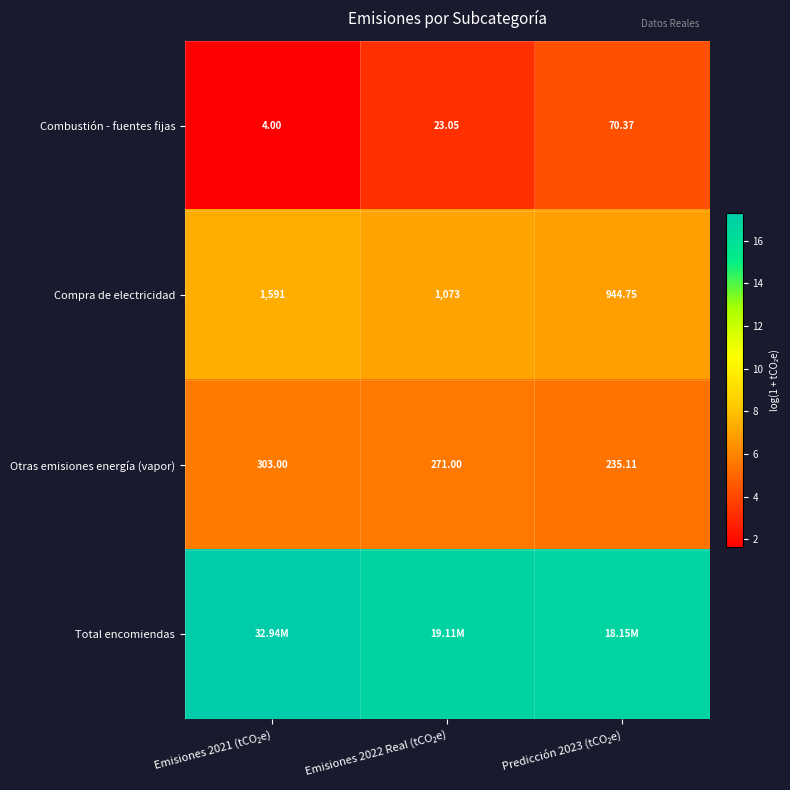

At which label does Combustión - fuentes fijas first exceed 3?

Emisiones 2022 Real (tCO₂e)